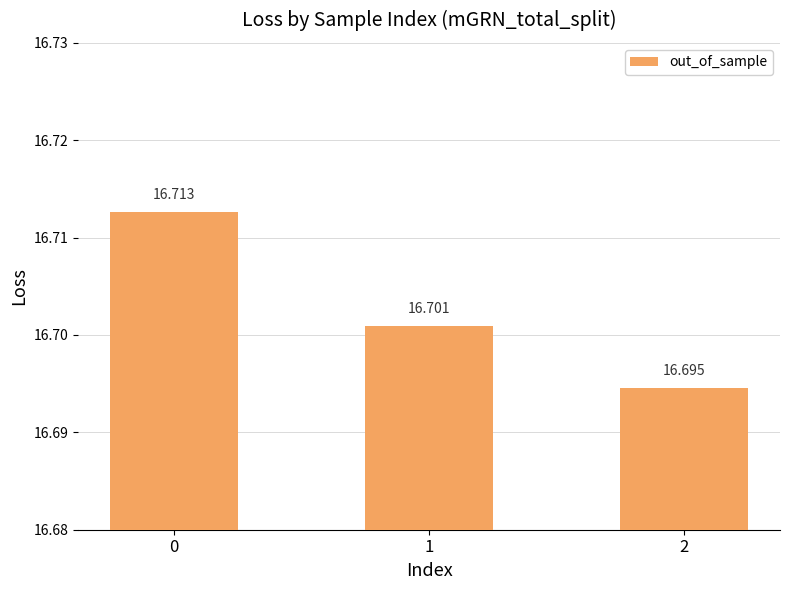

Reading right to left, list all the values displayed in this chart.

16.7	16.7	16.7